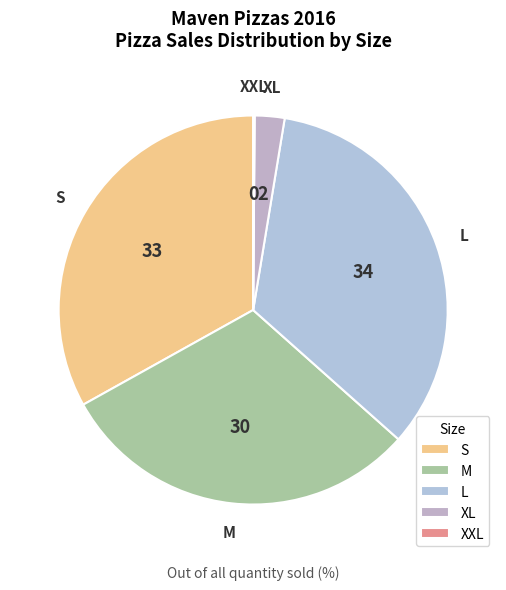

Approximately how many times larger is the value at M compared to S?

0.9